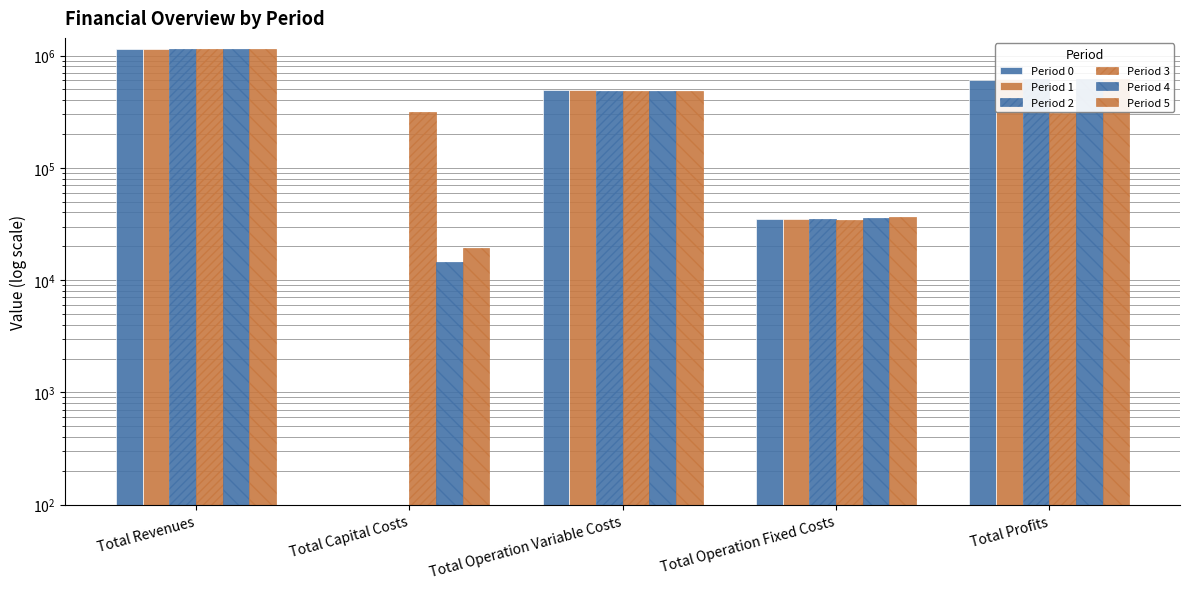

Between Total Operation Fixed Costs and Total Profits, which series saw the biggest shift?

Period 2